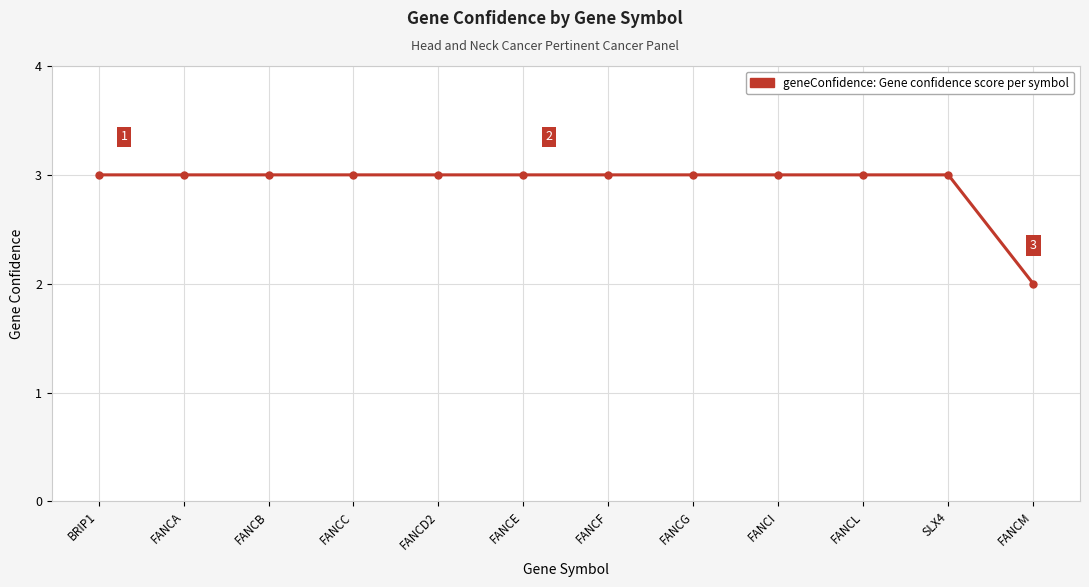

Reading left to right, extract all data points from this chart.

3	3	3	3	3	3	3	3	3	3	3	2